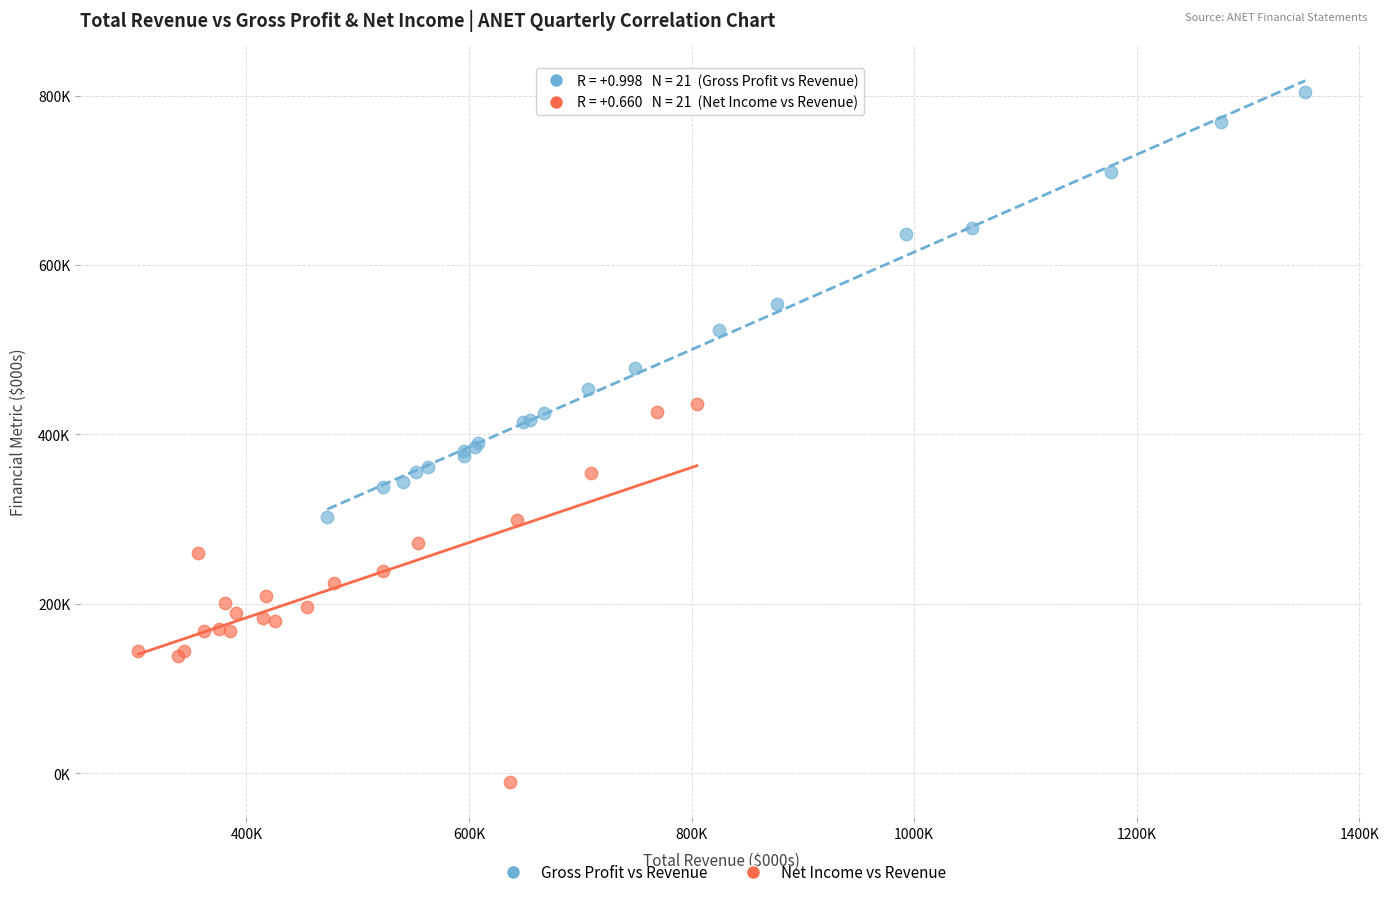

Which series contains the lowest Y value?

Net Income vs Revenue